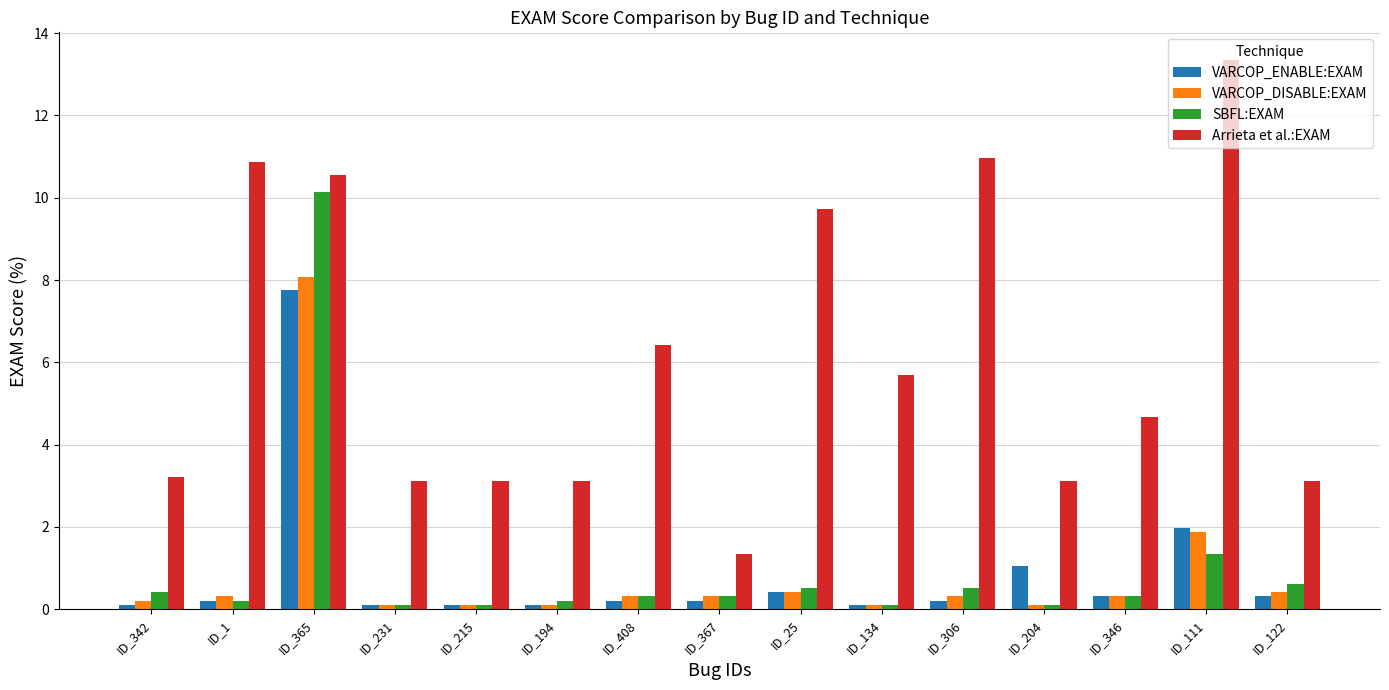

What is the label of the 15th bar from the right?

ID_342